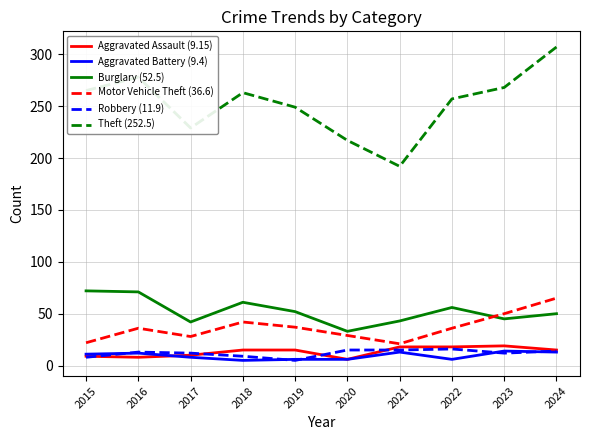

At which category does the chart reach its peak across all series?

2024